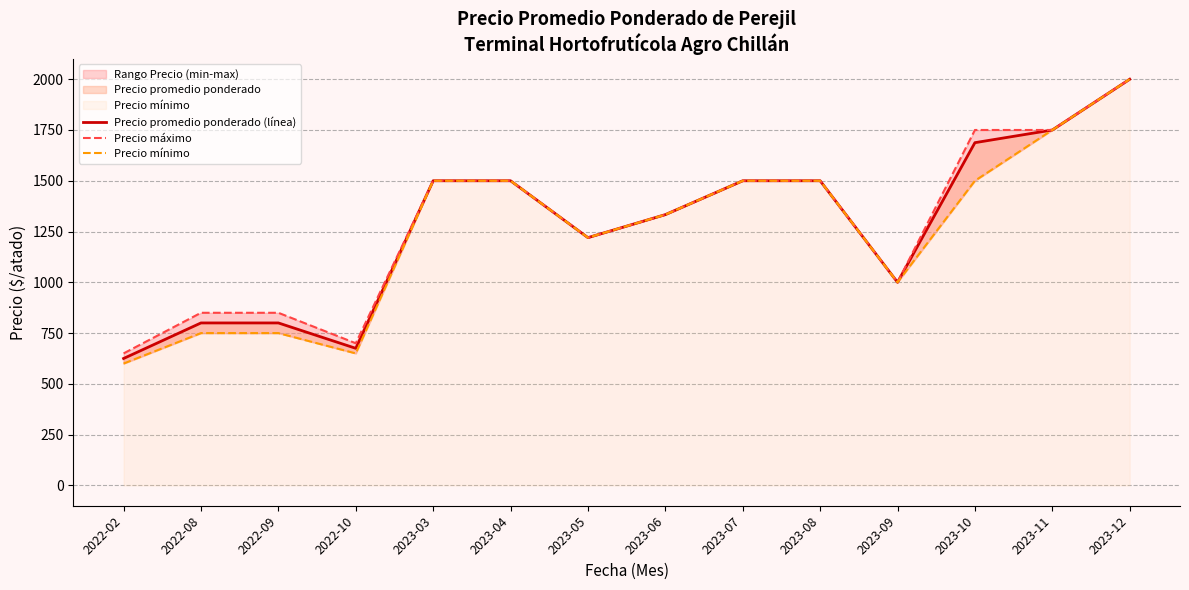

At which label is Precio mínimo closest to 1300?

2023-06